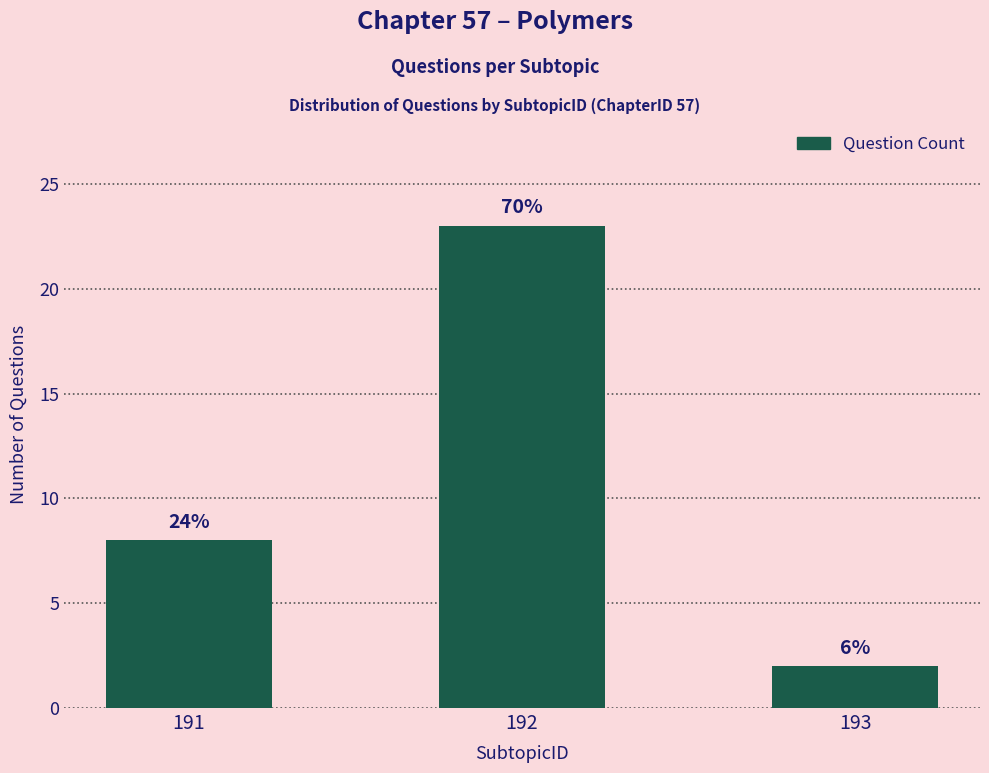

Reading left to right, list all the values displayed in this chart.

191=8	192=23	193=2